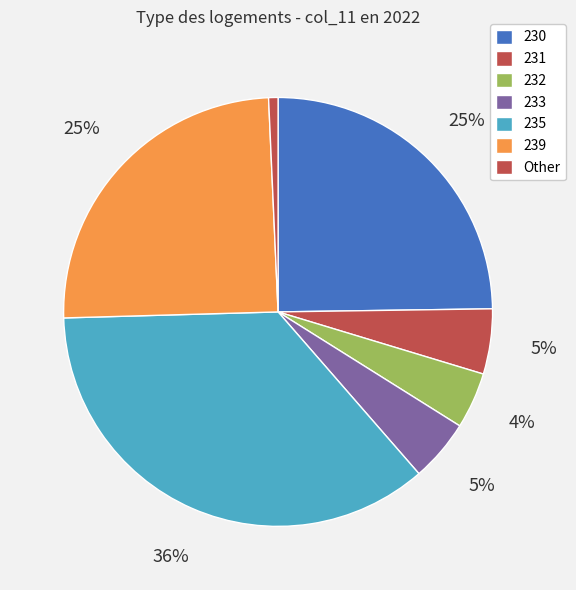

Is it true that 230 is 16% of the pie?

False